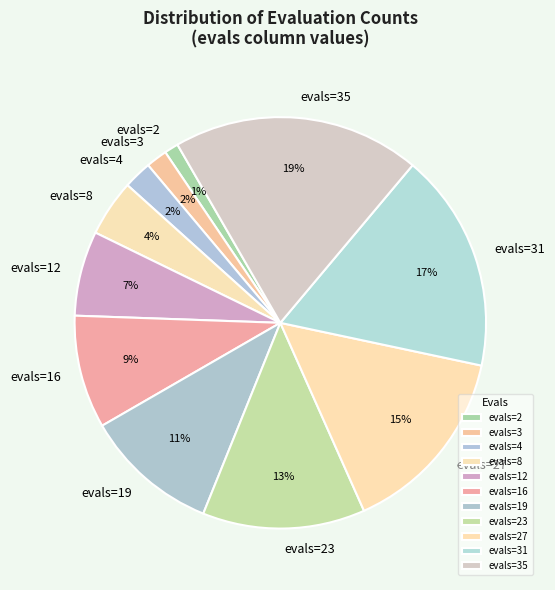

What is the largest slice in the pie chart?

evals=35